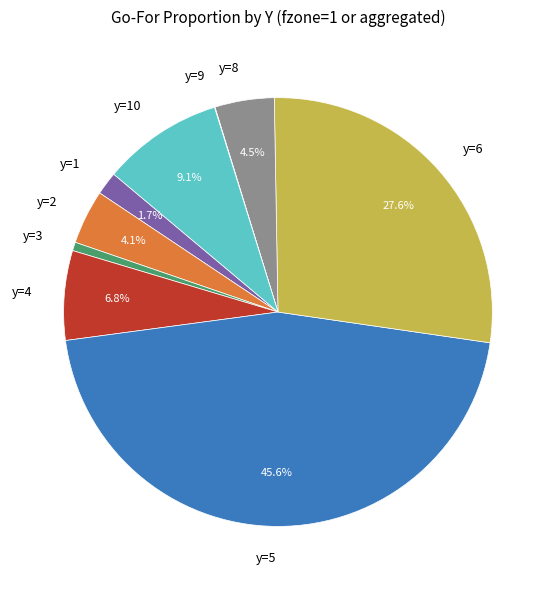

Which slice is the largest?

y=5